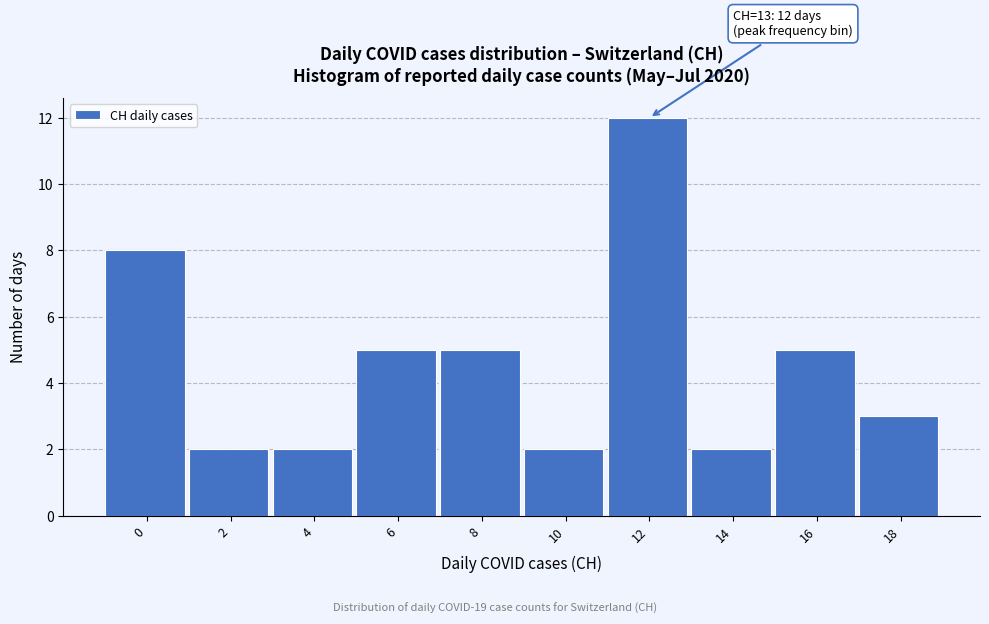

Reading left to right, list all the values displayed in this chart.

8	2	2	5	5	2	12	2	5	3